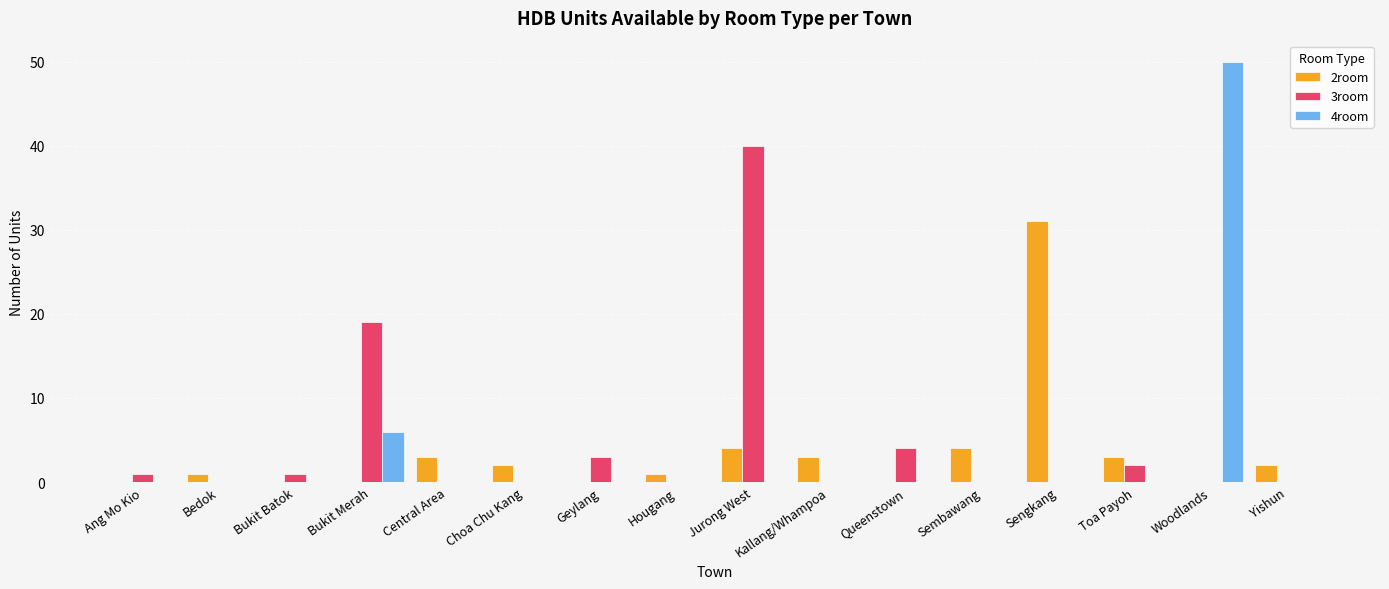

What is the greatest value displayed?

50